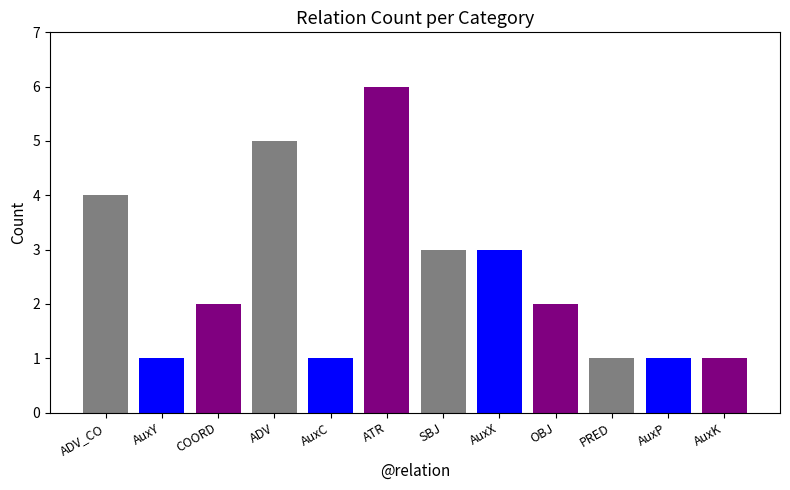

What is the change in value from ADV to SBJ?

-2